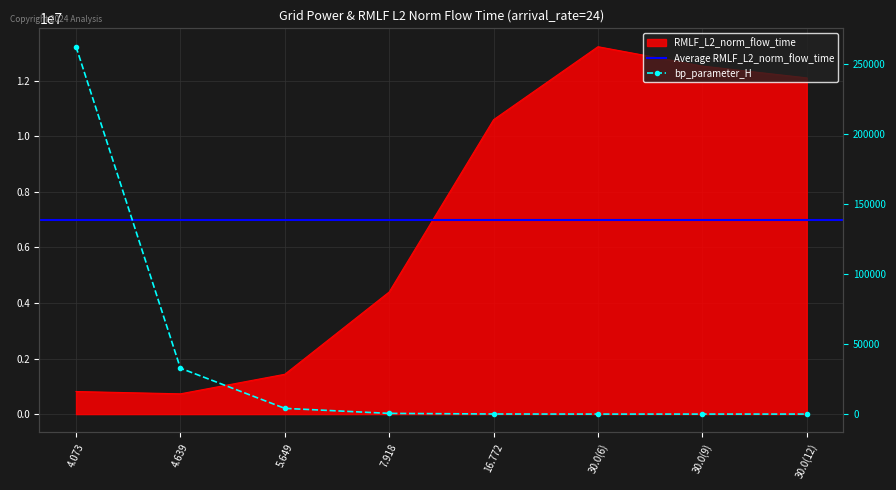

Reading left to right, transcribe all the data shown in this chart.

RMLF_L2_norm_flow_time: 813033.9	729910.3	1433779.3	4396106.6	10597303.4	13224193.7	12527195.8	12102553.0
bp_parameter_H: 262144.0	32768.0	4096.0	512.0	64.0	6.0	9.0	12.0